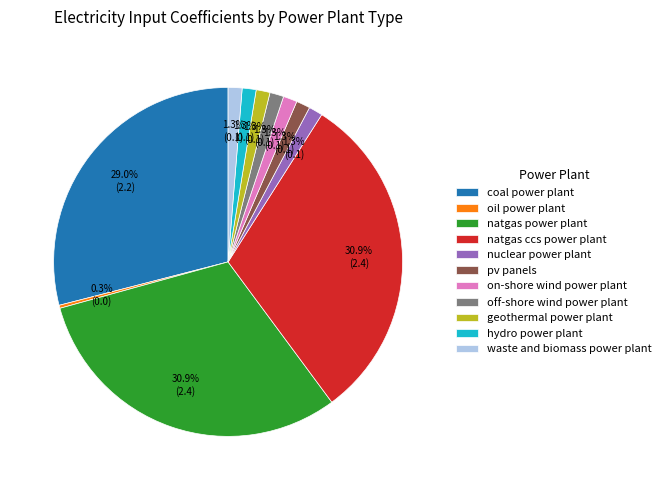

How many slices are in this pie chart?

11